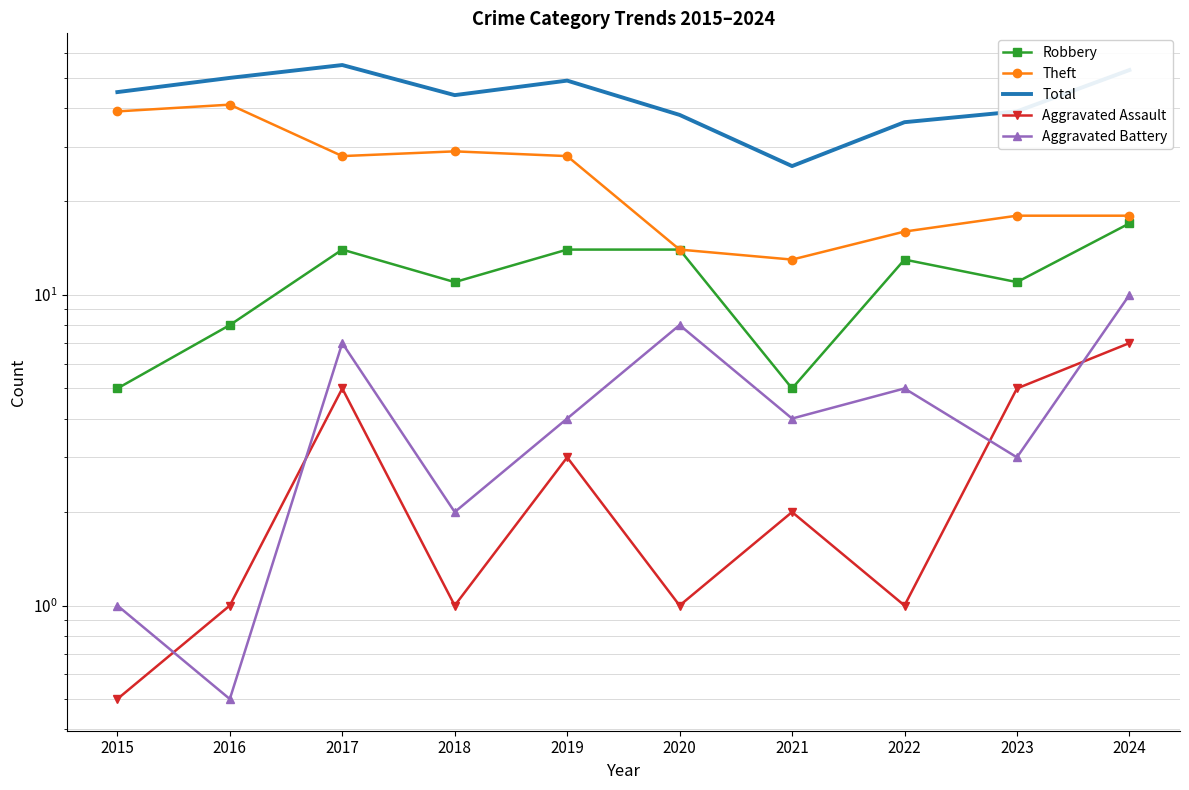

How many lines are shown in the chart?

5